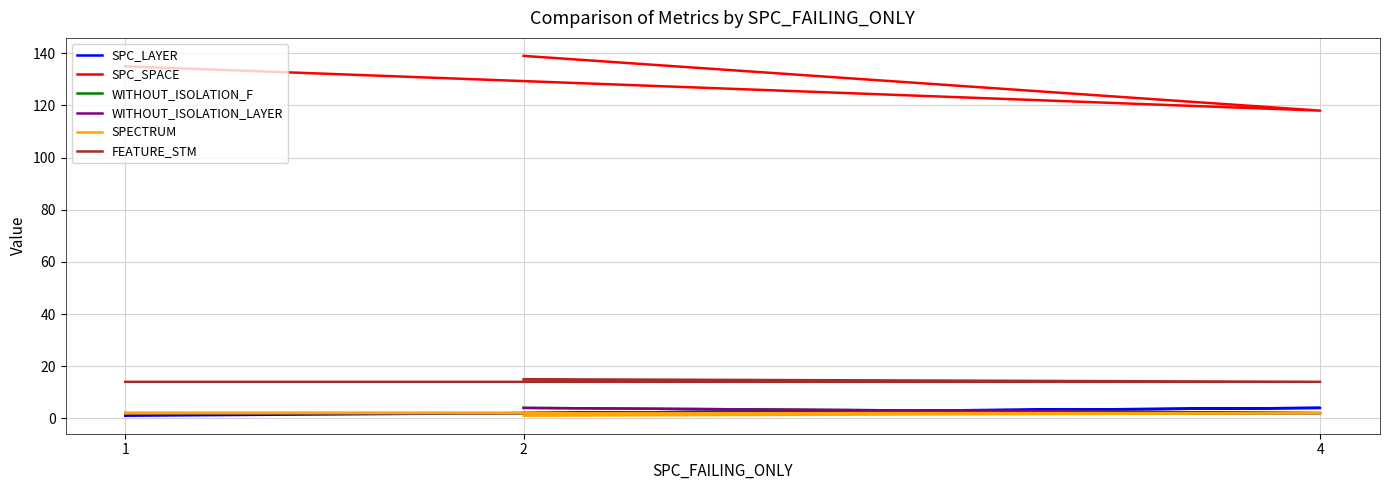

What is the minimum value for SPC_SPACE?

118